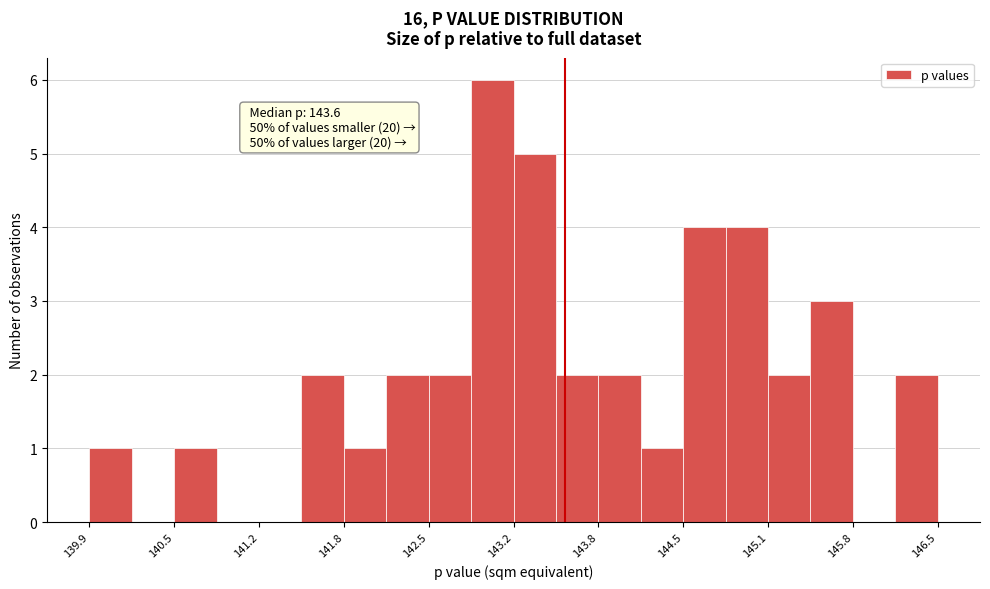

Around what value on the x-axis is the tallest bar? Give the approximate position of its centre, as read against the axis.

143.0